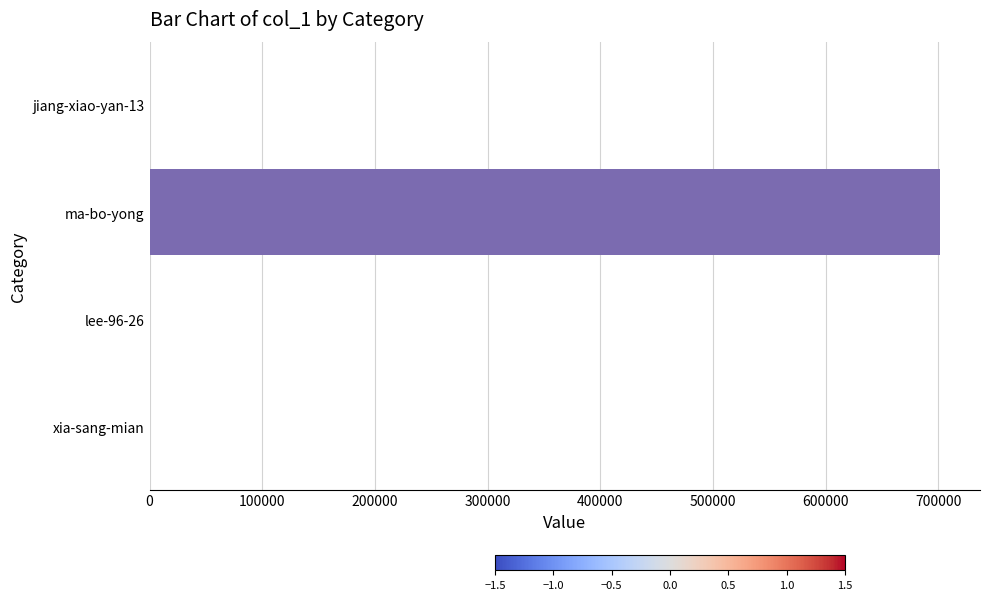

What is the greatest value displayed?

701935